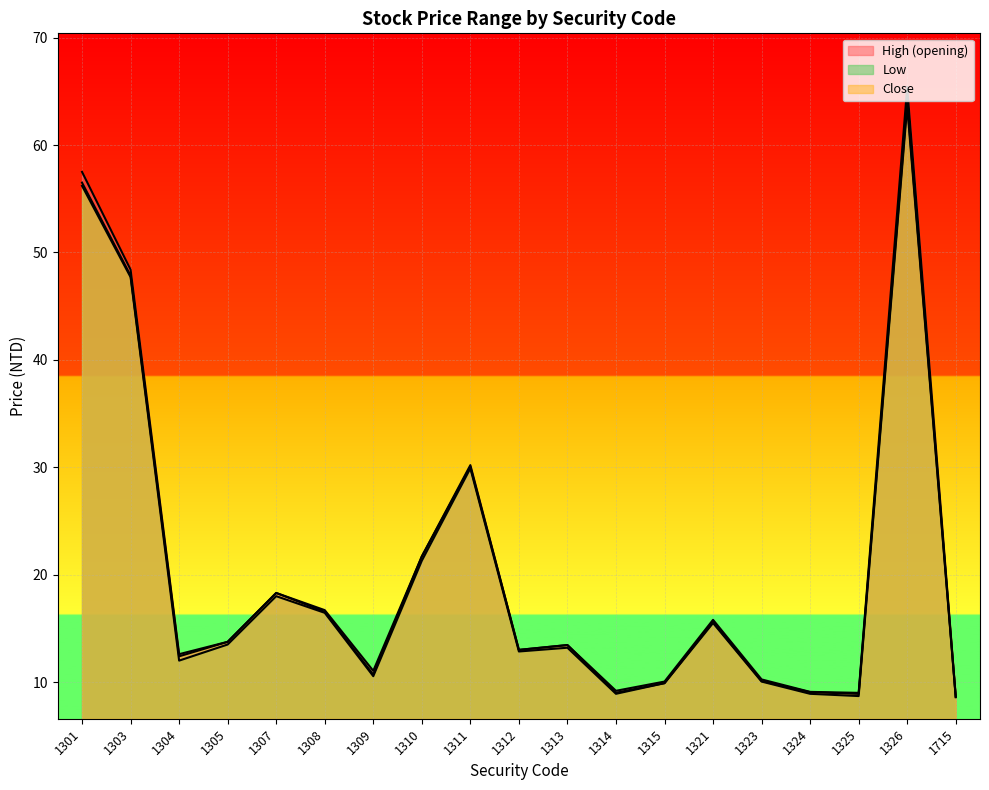

Rank the series at 1324 from lowest to highest value.

Low, Close, High (opening)